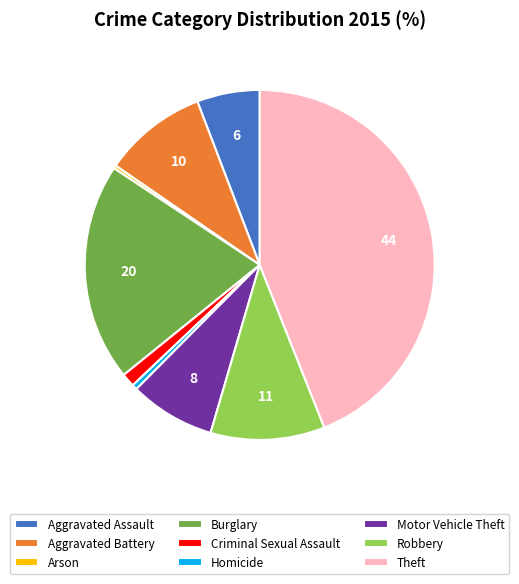

How many segments does this pie chart have?

9